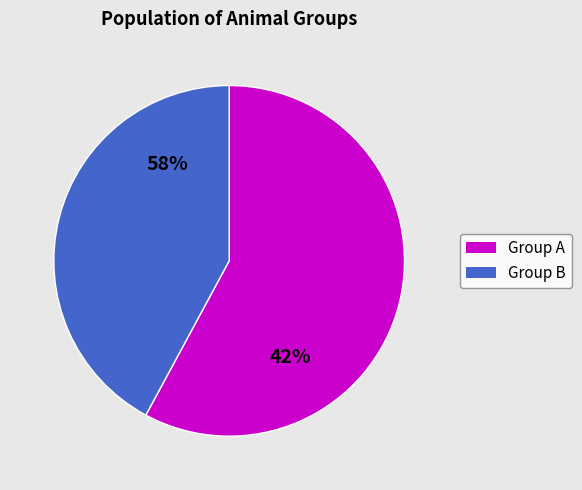

Does 211 represent more than half of the total?

No